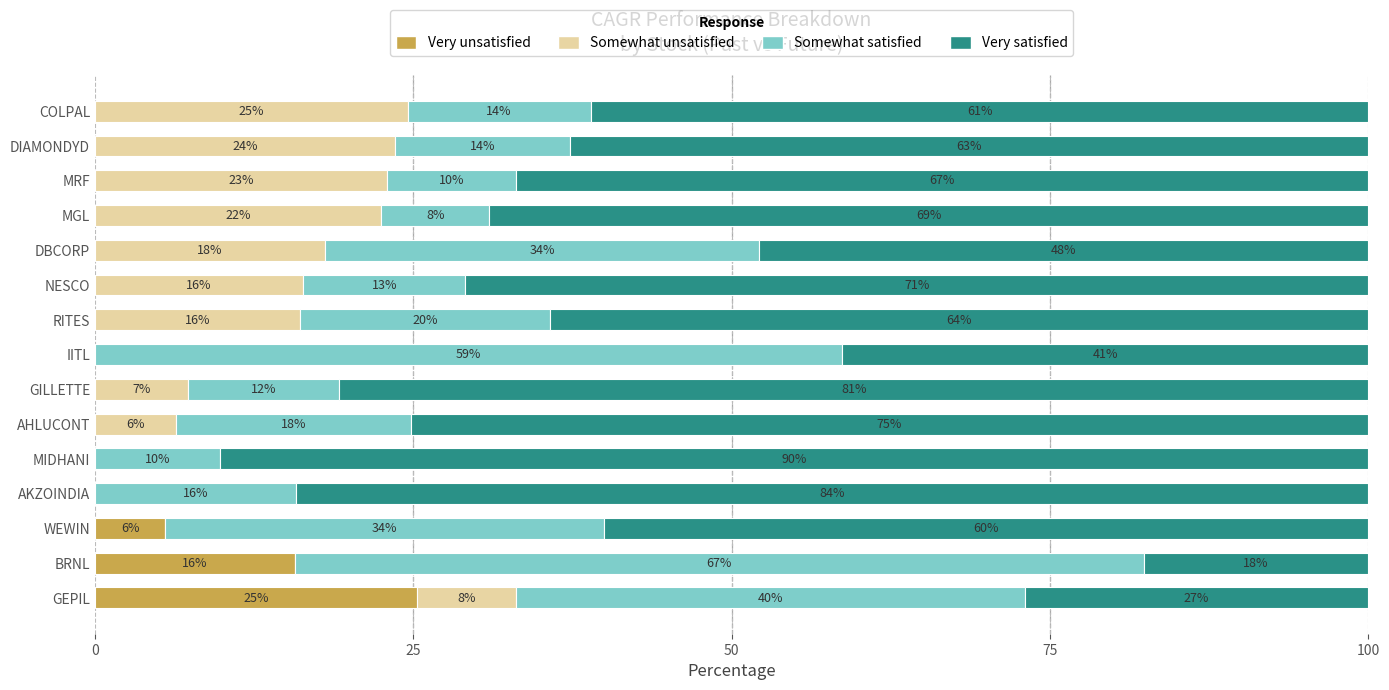

What is the total value across all series at DBCORP?

100.0